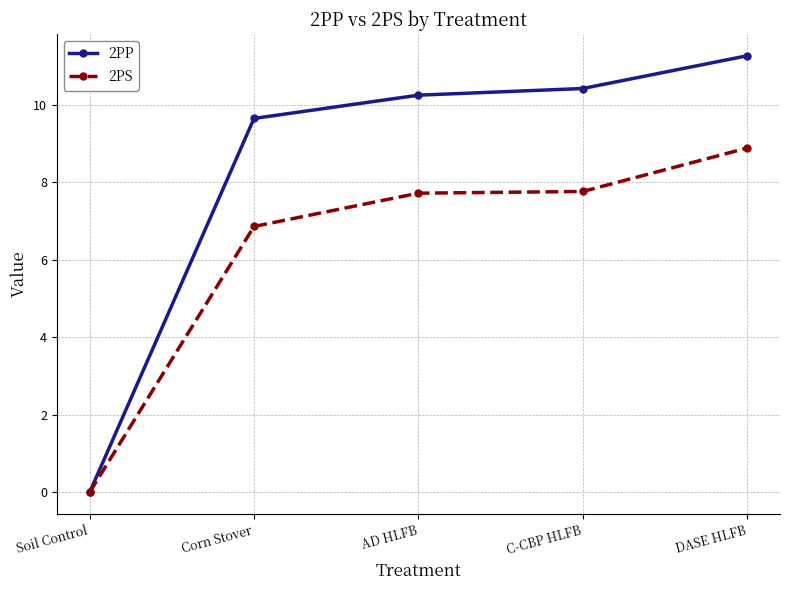

Rank the series by their average value, from highest to lowest.

2PP, 2PS